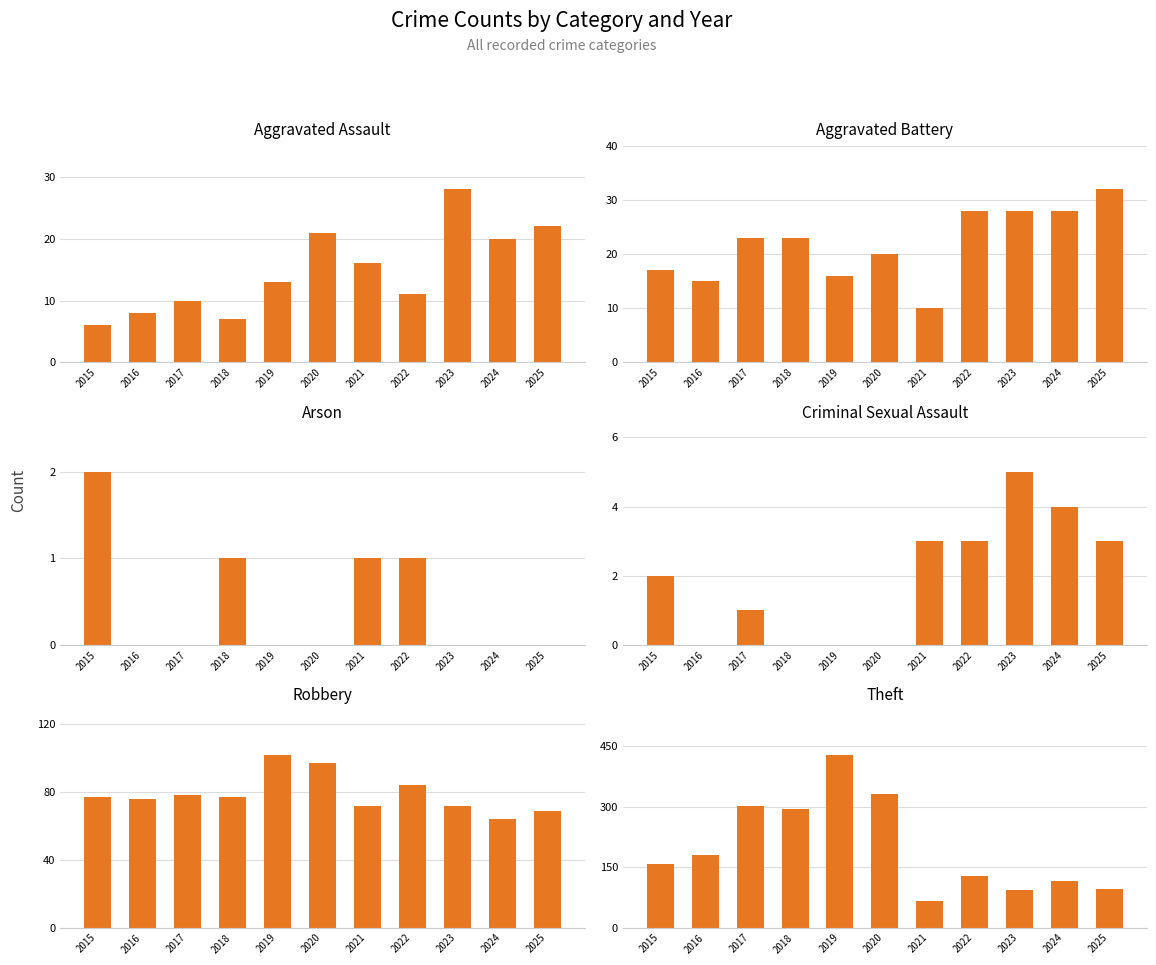

Is it true that Robbery equals 29 at 2018?

False